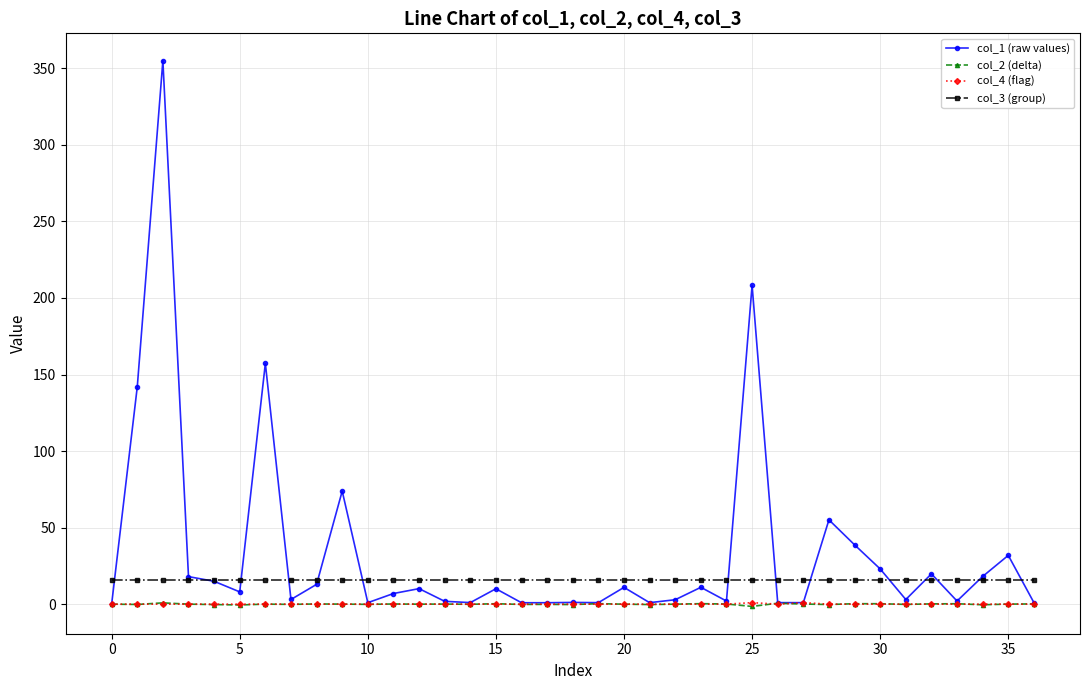

Which series has the largest range (max minus min)?

col_1 (raw values)